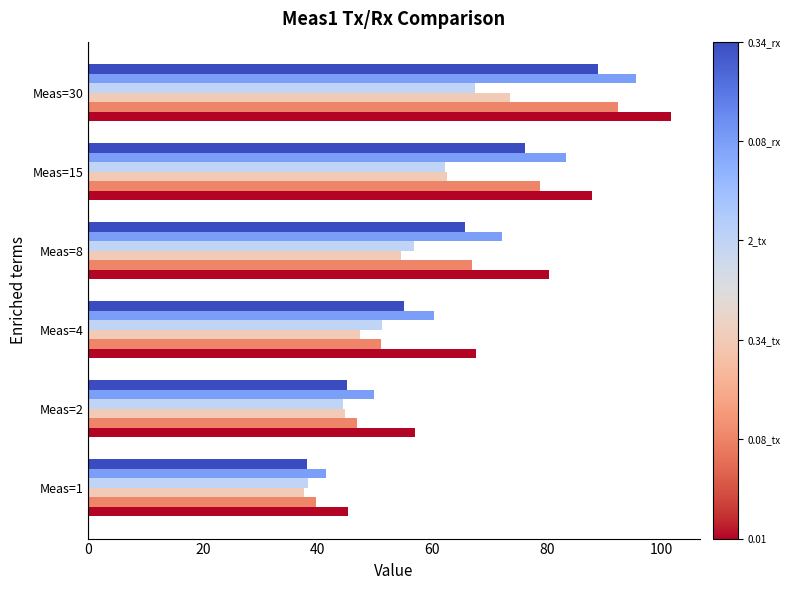

Which category has the highest value across all series?

Meas=30